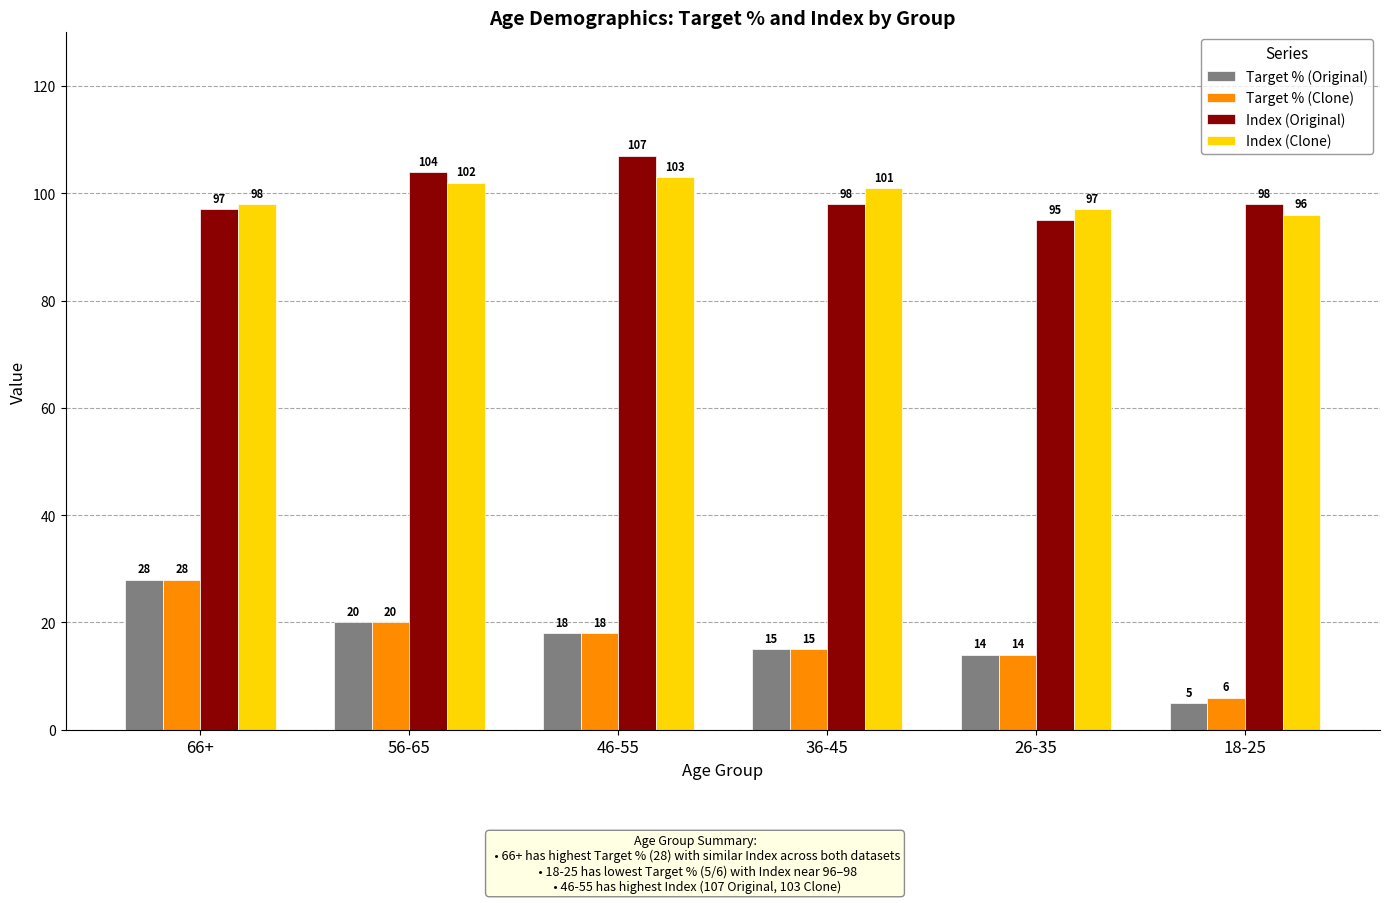

What is the lowest value of the Index (Original) series?

95